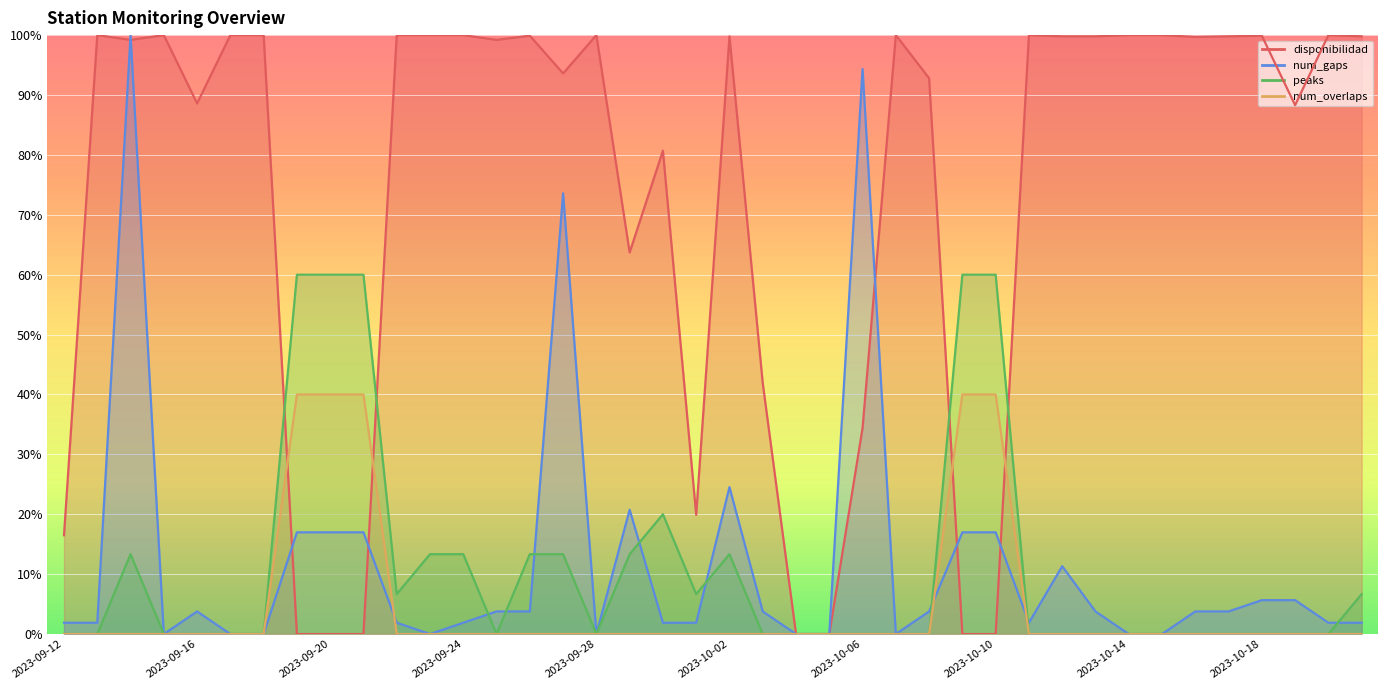

The num_gaps series shows 1.9 at 2023-10-21. True or false?

True